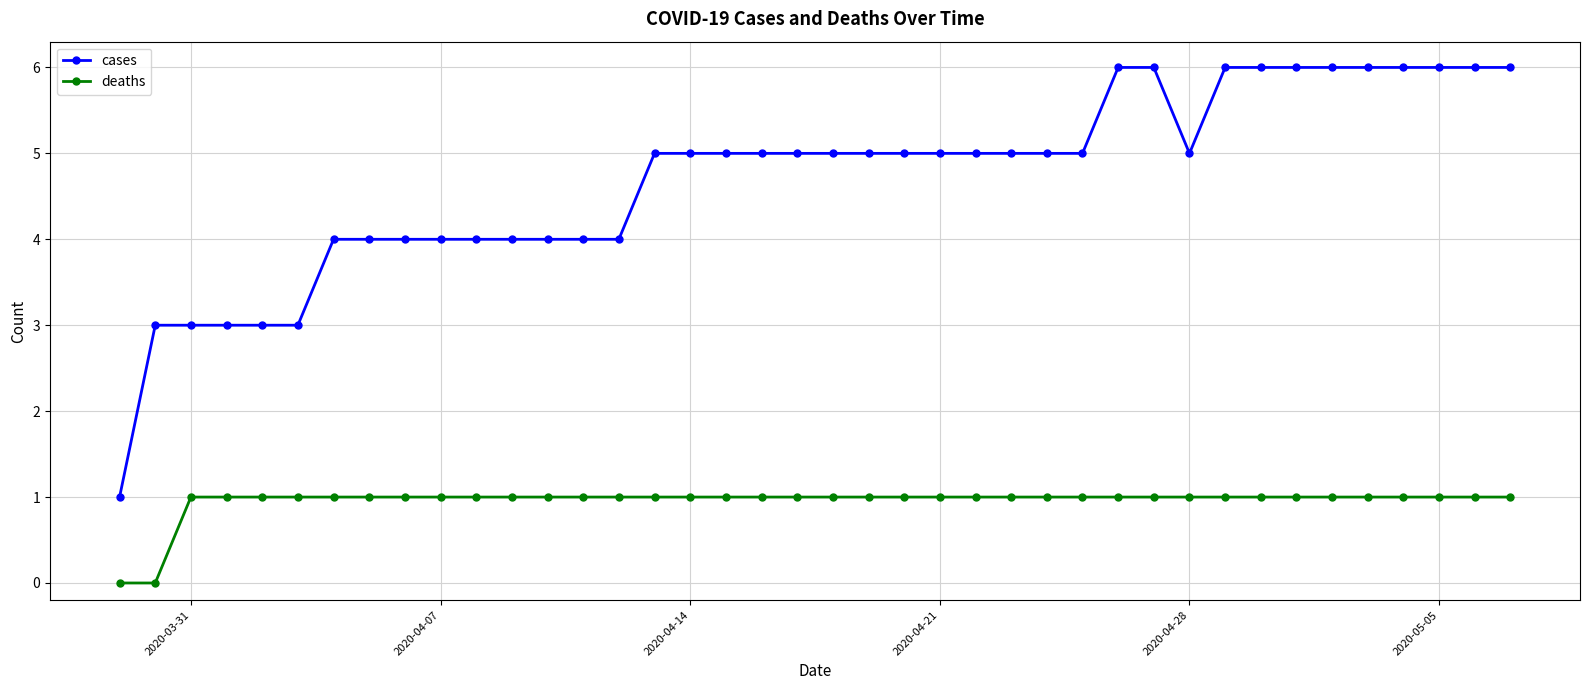

Which series has the largest total across all categories?

cases